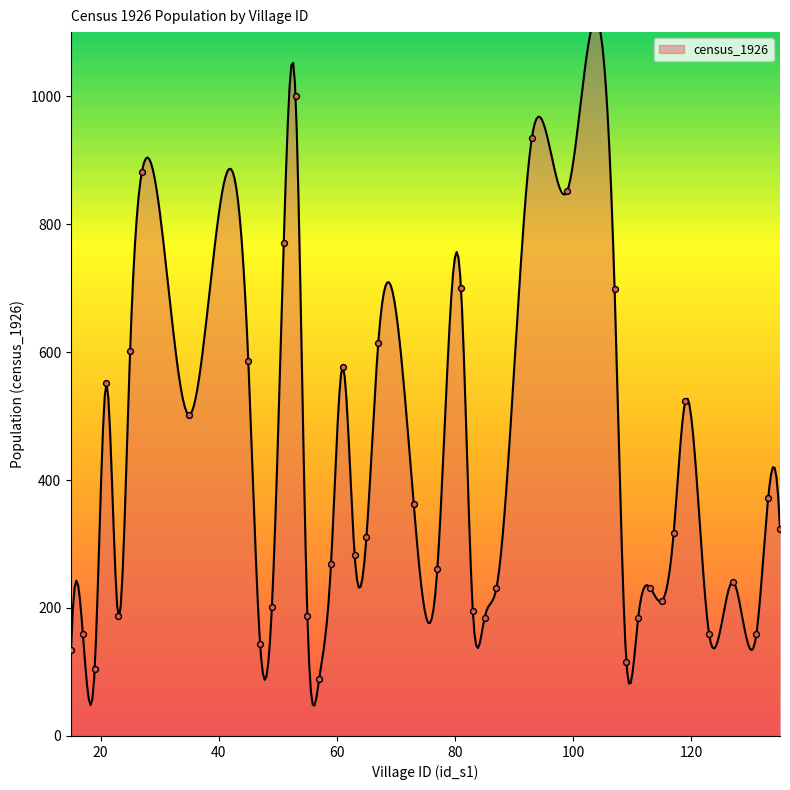

What is the change in value from 27 to 87?

-651